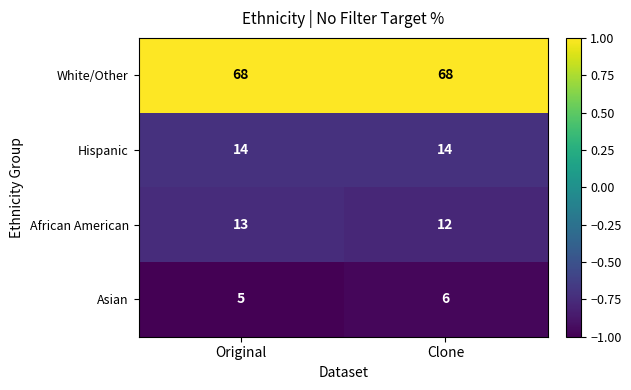

Is it true that African American equals 13 at Original?

True